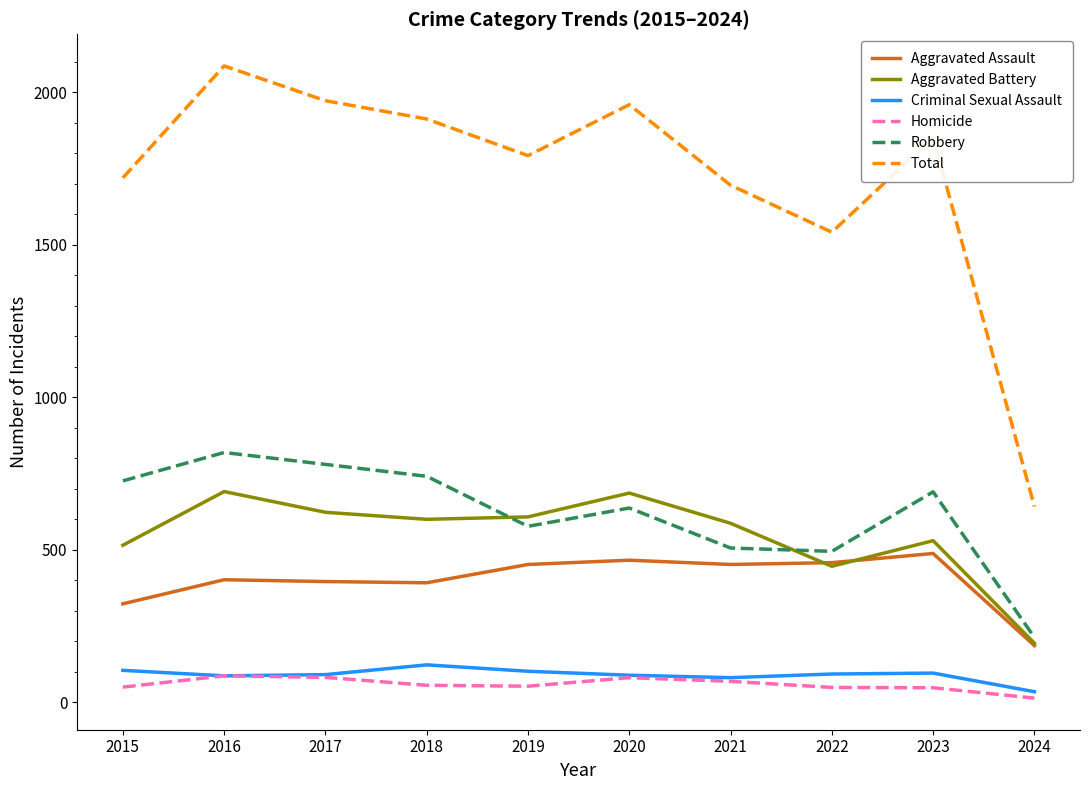

Which series has the widest spread of values?

Total